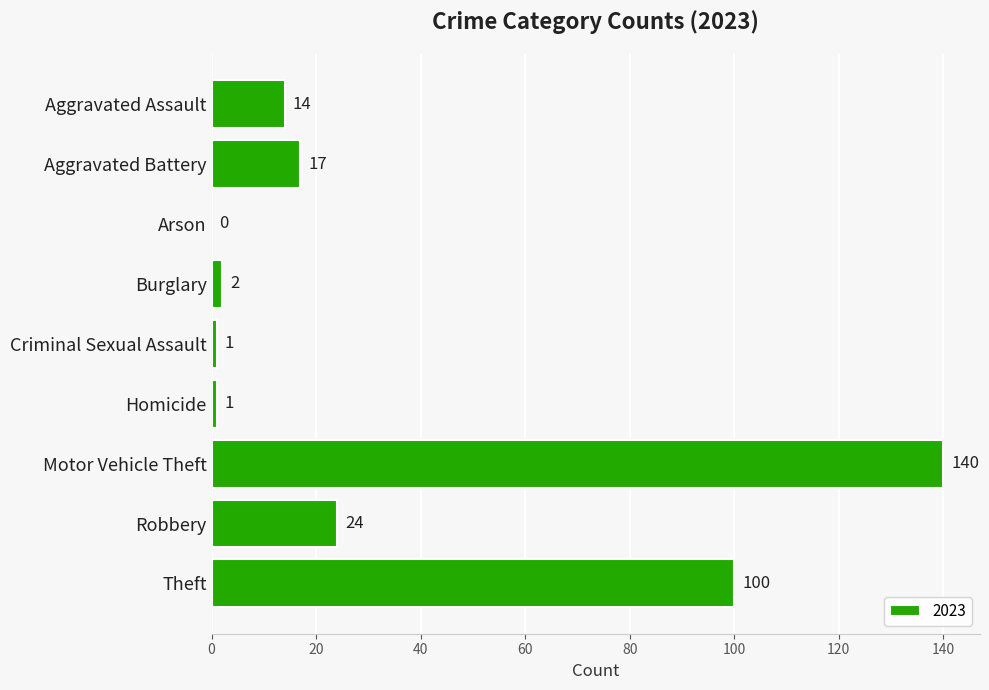

What is the sum of all values?

299